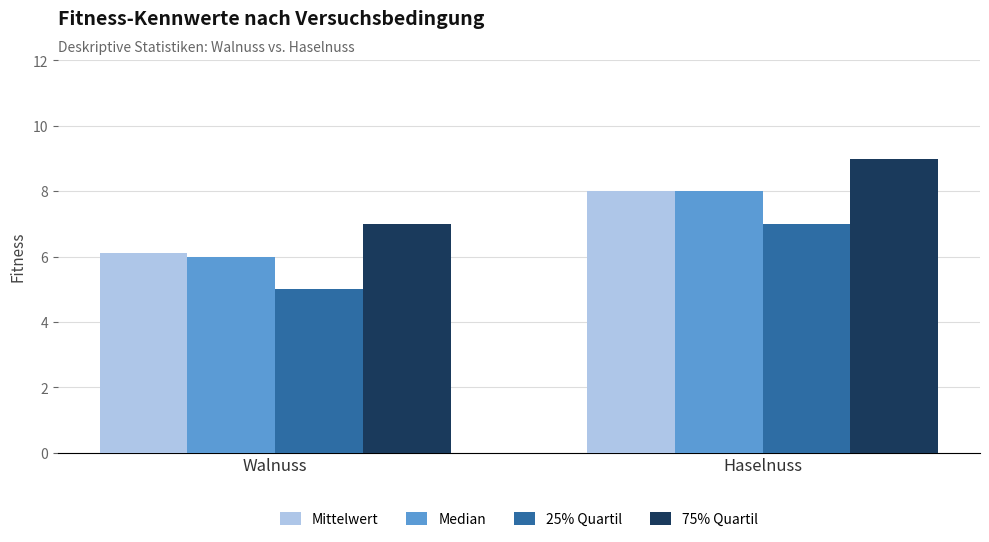

The 75% Quartil series shows 7.0 at Walnuss. True or false?

True